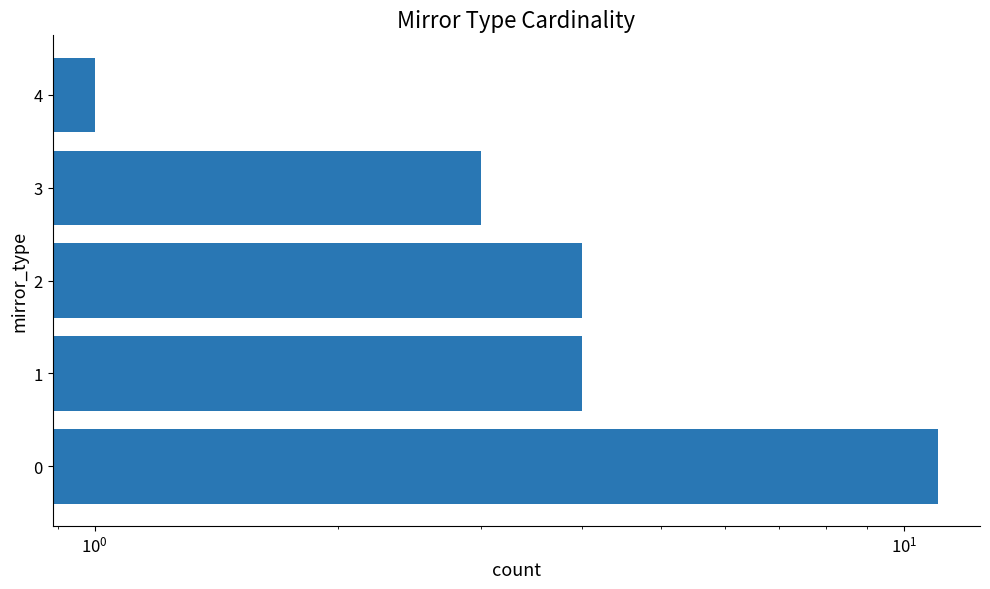

What is the difference between the maximum and minimum values?

10